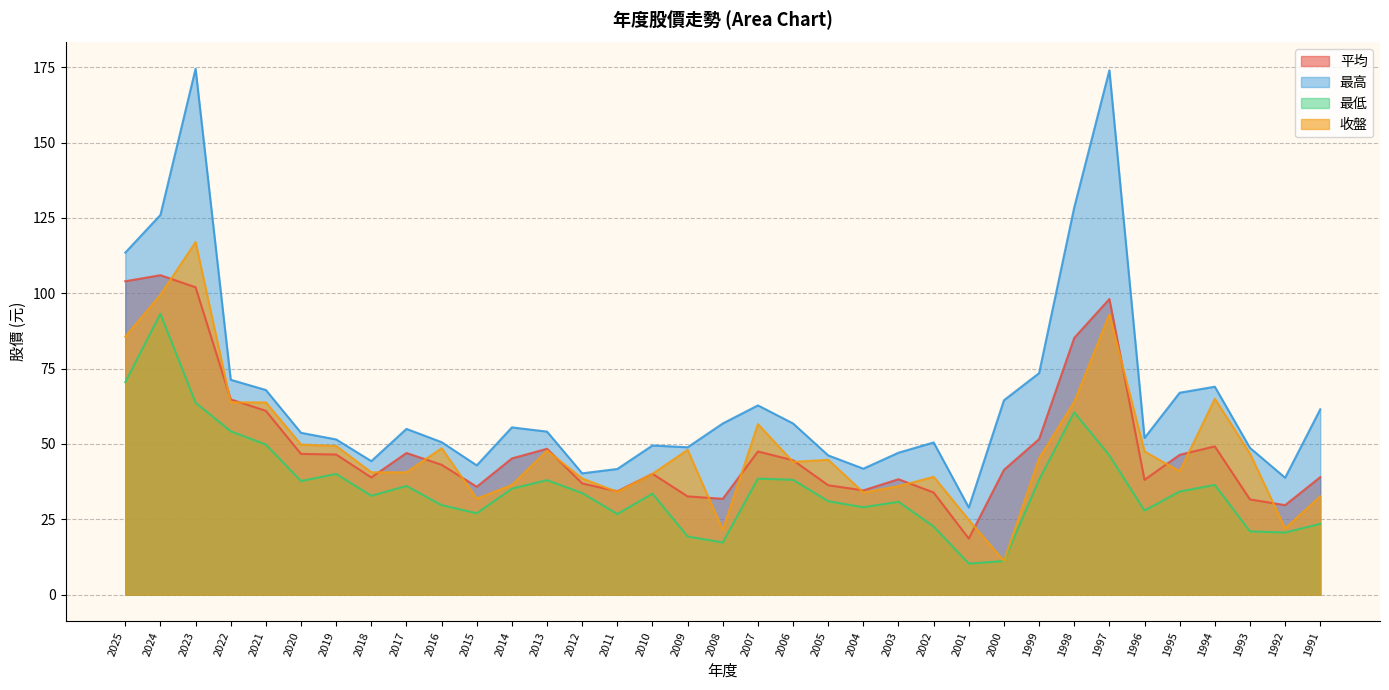

How many lines are shown in the chart?

4